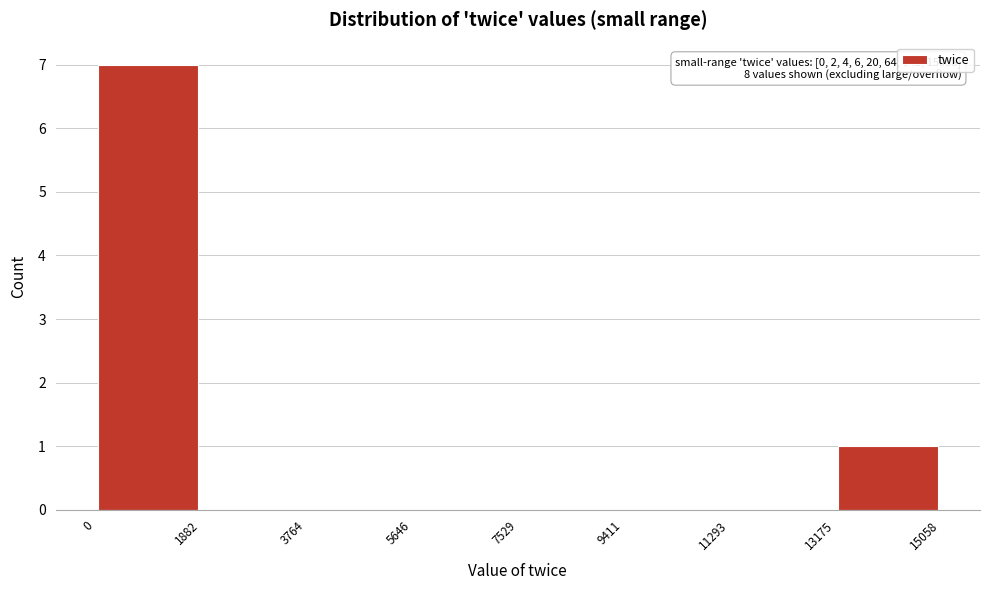

Which range on the x-axis has the tallest bar?

0 to 1882